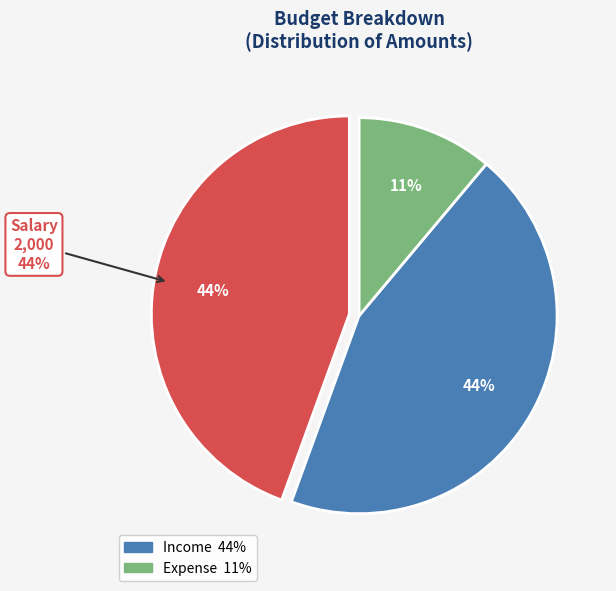

To the nearest percent, what portion does Salary represent?

44%